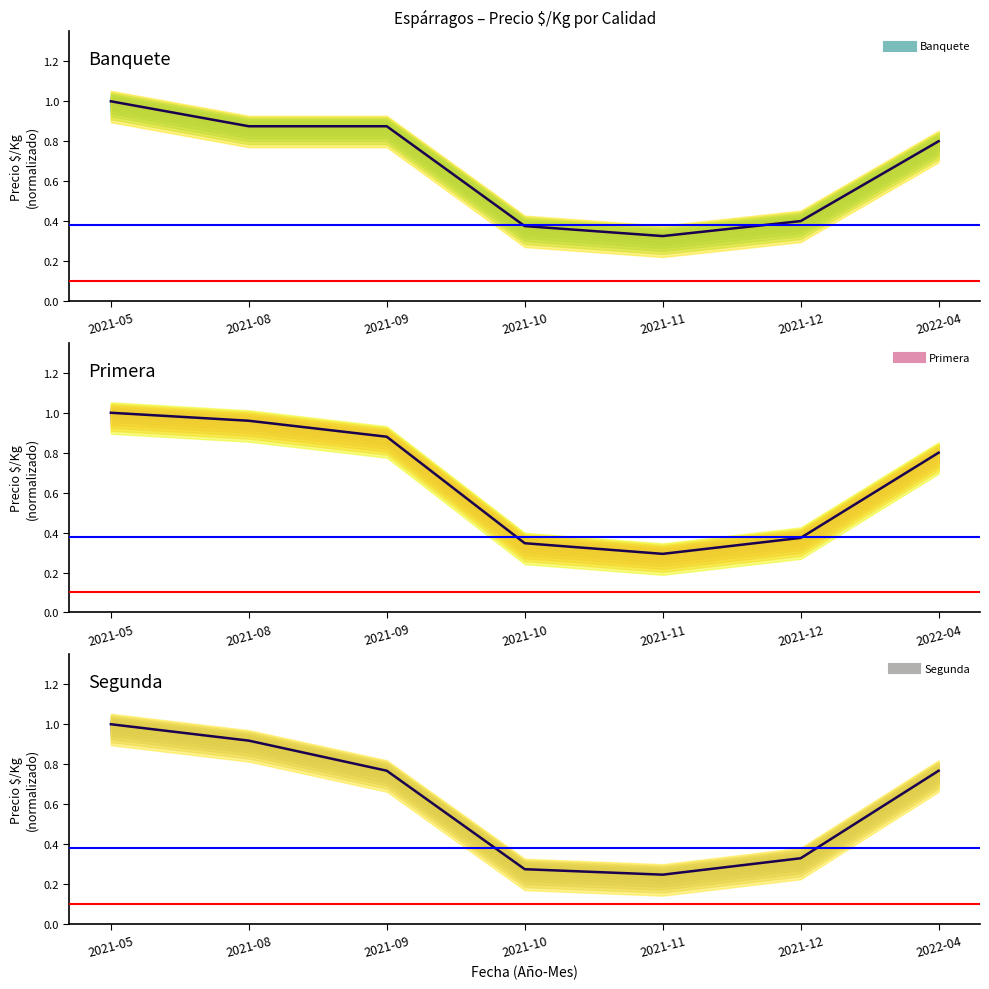

Is this an area chart (filled region under the line)?

No